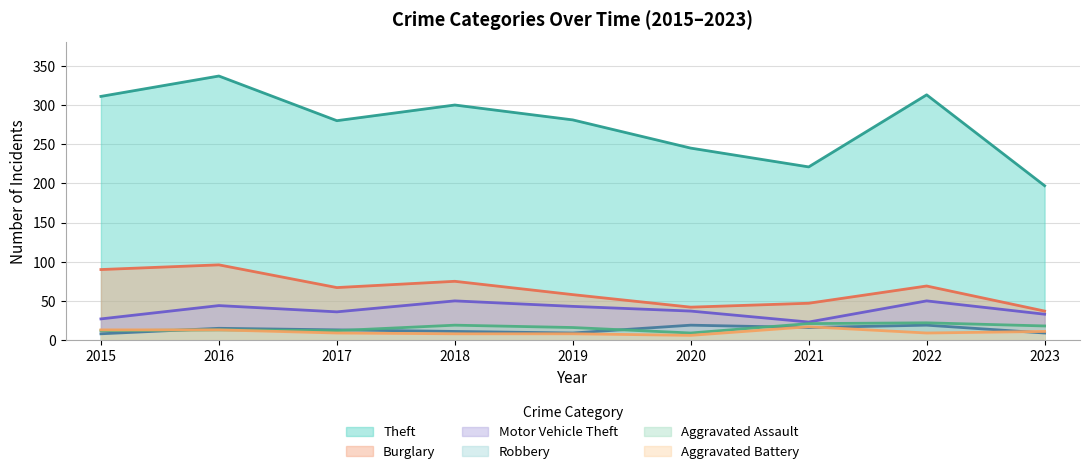

At which category is the sum across all series the highest?

2016